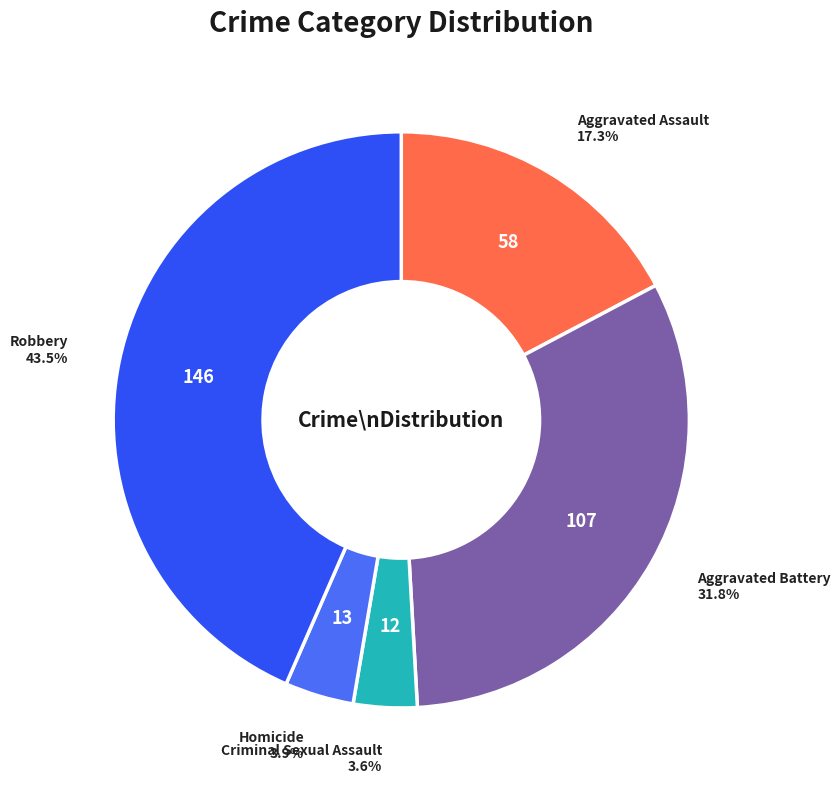

Is there a majority slice in this chart?

No